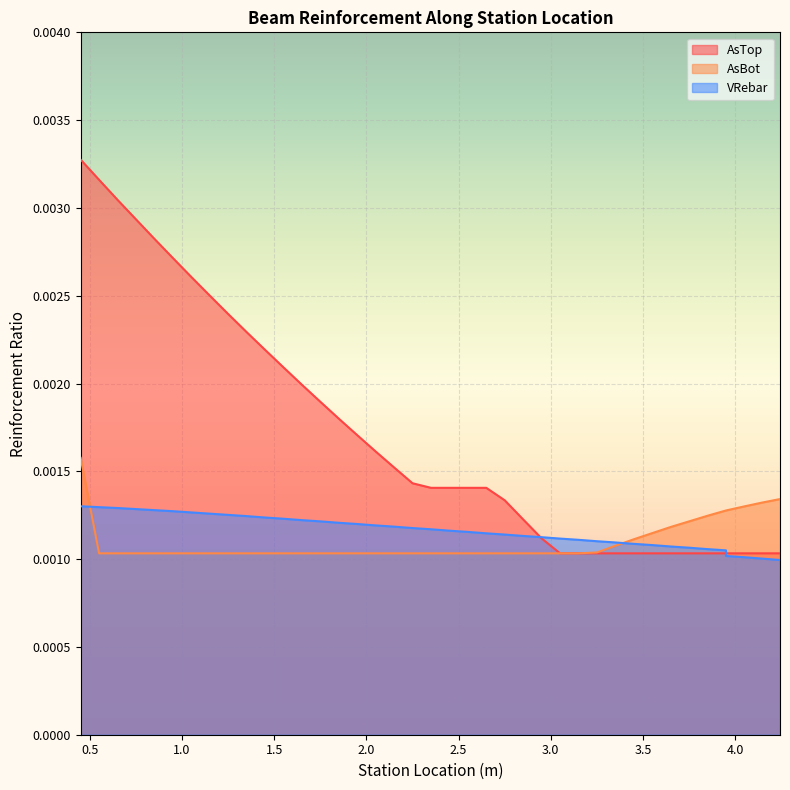

True or false: AsBot has a value of 0.0 at 3.95.

True